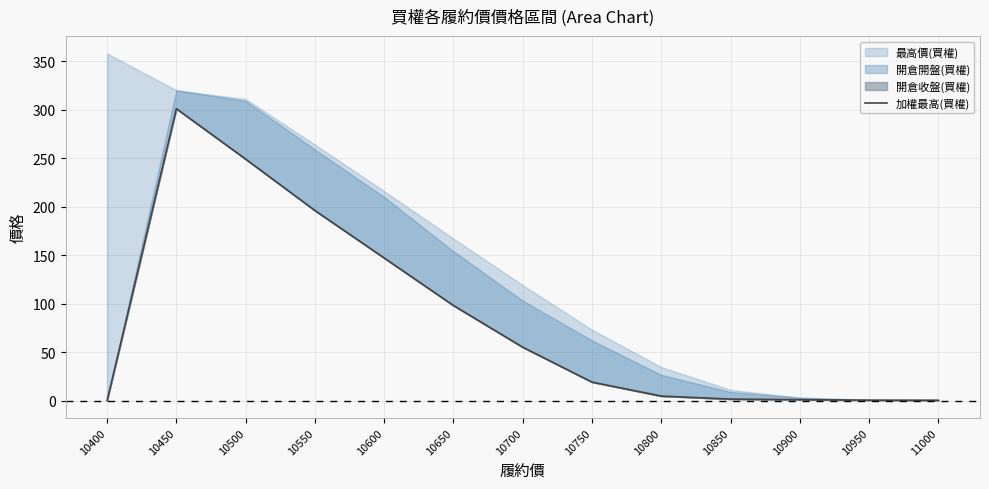

The chart shows a value of 0.3 at 11000. True or false?

True